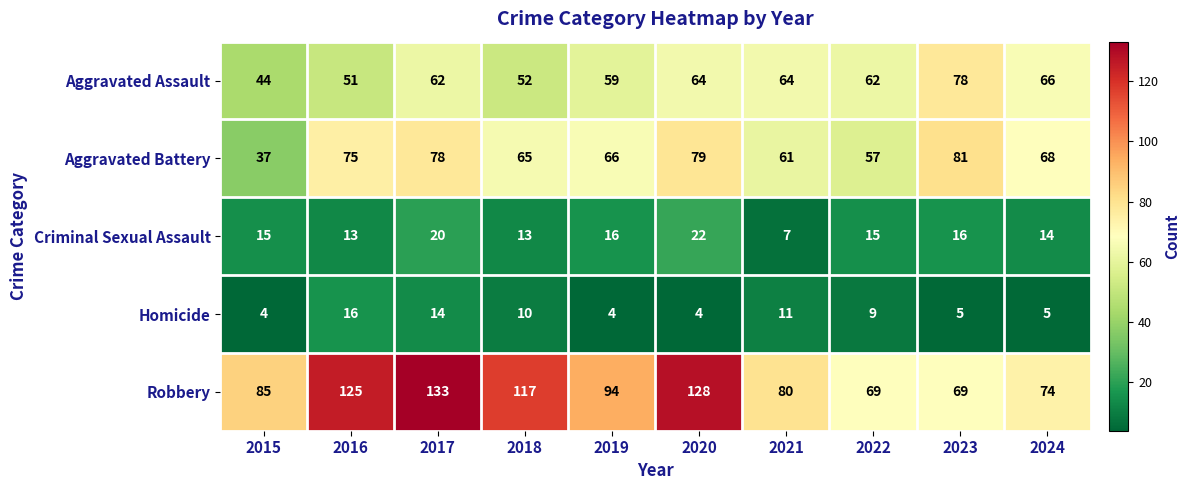

At how many categories does at least one series exceed 79?

8